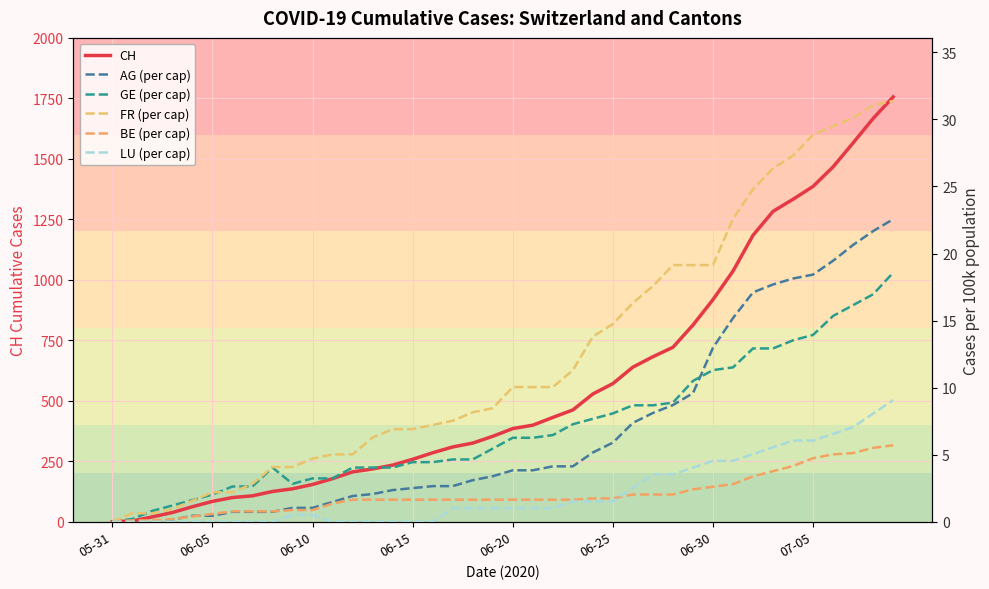

Is this an area chart (filled region under the line)?

No